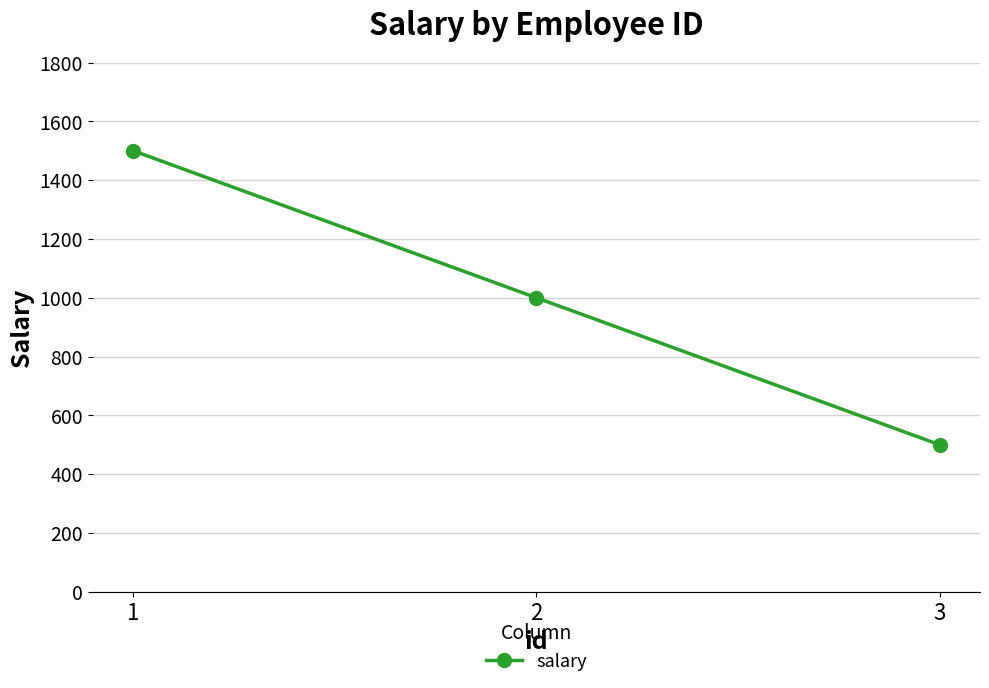

Where is the data nearest to the value 1000?

2